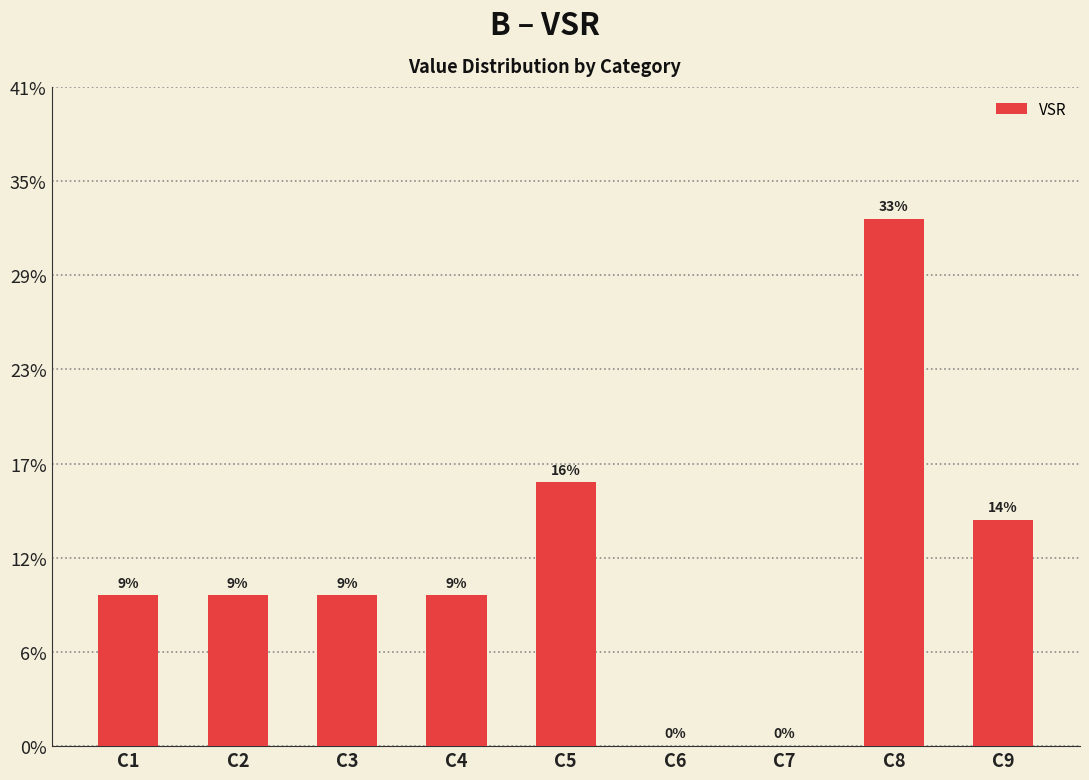

Are the bars horizontal?

No